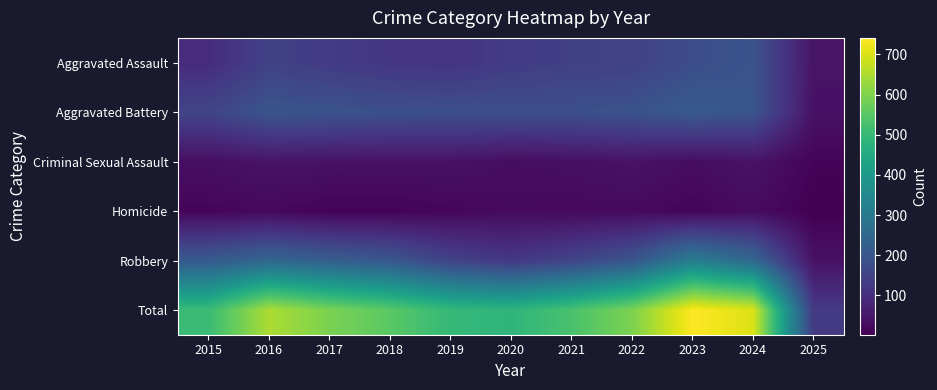

Reading right to left, transcribe all the data shown in this chart.

Aggravated Assault: 2025=42	2024=191	2023=177	2022=146	2021=142	2020=131	2019=113	2018=119	2017=131	2016=146	2015=95
Aggravated Battery: 2025=37	2024=195	2023=209	2022=190	2021=182	2020=180	2019=182	2018=183	2017=191	2016=196	2015=154
Criminal Sexual Assault: 2025=10	2024=40	2023=27	2022=40	2021=31	2020=28	2019=37	2018=38	2017=39	2016=42	2015=31
Homicide: 2025=2	2024=24	2023=12	2022=21	2021=20	2020=22	2019=14	2018=8	2017=8	2016=18	2015=13
Robbery: 2025=37	2024=251	2023=316	2022=198	2021=153	2020=124	2019=150	2018=204	2017=224	2016=247	2015=212
Total: 2025=128	2024=701	2023=741	2022=595	2021=528	2020=485	2019=496	2018=552	2017=593	2016=649	2015=505